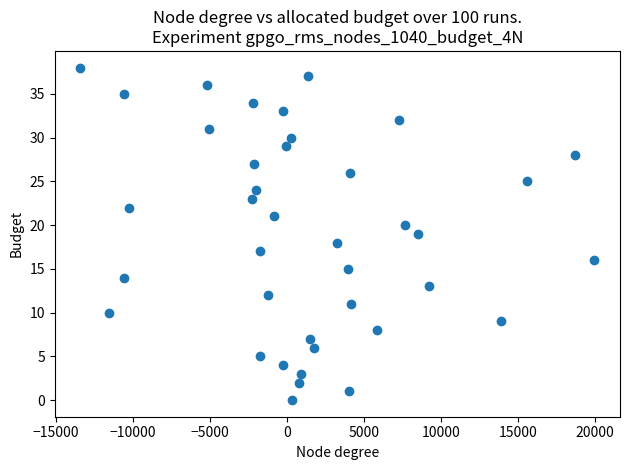

What is the range of Y values (max minus min)?

38